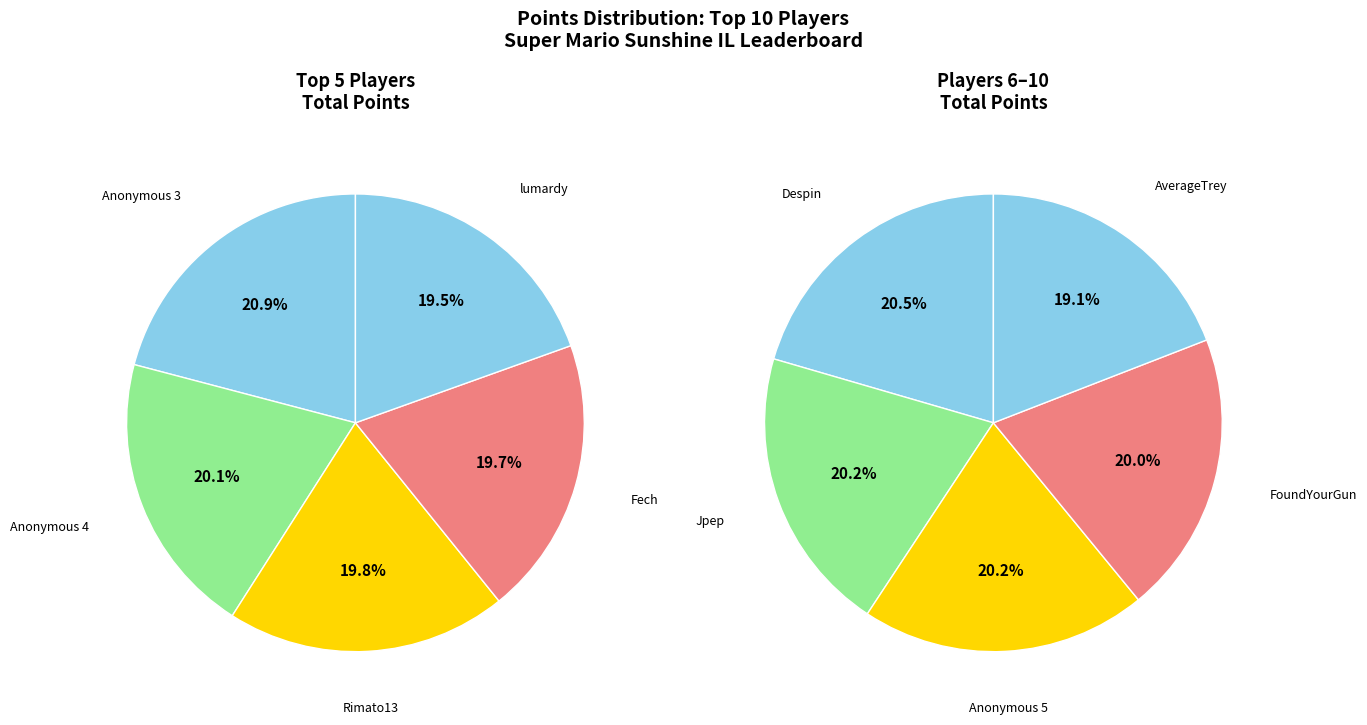

What is the change in value from Rimato13 to Anonymous 5?

-299